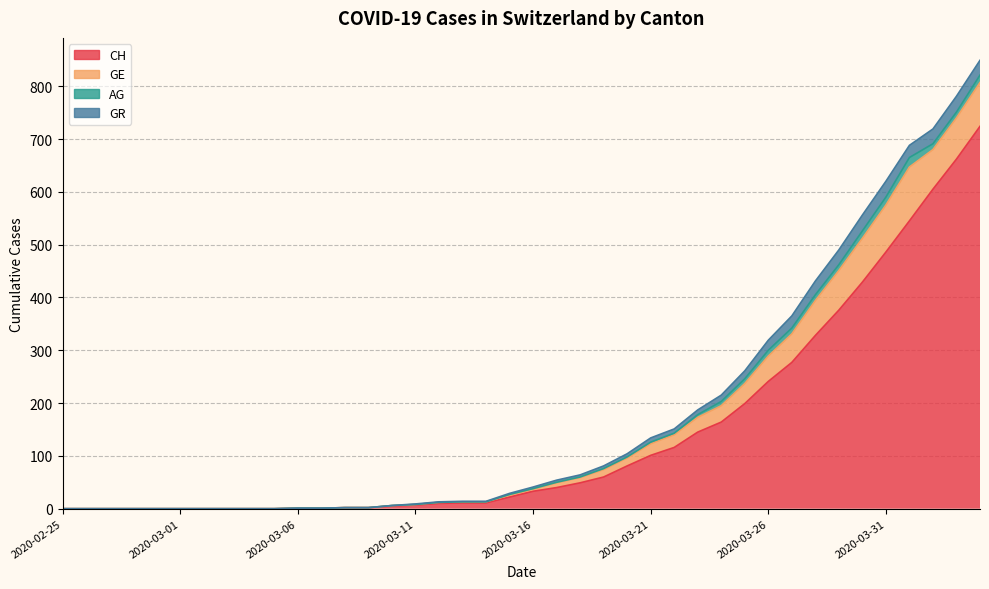

Reading left to right, transcribe all the data shown in this chart.

CH: 2020-02-25=0	2020-02-26=0	2020-02-27=0	2020-02-28=0	2020-02-29=0	2020-03-01=0	2020-03-02=0	2020-03-03=0	2020-03-04=0	2020-03-05=0	2020-03-06=1	2020-03-07=1	2020-03-08=2	2020-03-09=2	2020-03-10=5	2020-03-11=7	2020-03-12=10	2020-03-13=11	2020-03-14=11	2020-03-15=22	2020-03-16=33	2020-03-17=40	2020-03-18=49	2020-03-19=60	2020-03-20=81	2020-03-21=101	2020-03-22=116	2020-03-23=145	2020-03-24=164	2020-03-25=199	2020-03-26=241	2020-03-27=277	2020-03-28=328	2020-03-29=376	2020-03-30=429	2020-03-31=486	2020-04-01=545	2020-04-02=605	2020-04-03=662	2020-04-04=724
GE: 2020-02-25=0	2020-02-26=0	2020-02-27=0	2020-02-28=0	2020-02-29=0	2020-03-01=0	2020-03-02=0	2020-03-03=0	2020-03-04=0	2020-03-05=0	2020-03-06=0	2020-03-07=0	2020-03-08=0	2020-03-09=0	2020-03-10=1	2020-03-11=1	2020-03-12=2	2020-03-13=2	2020-03-14=2	2020-03-15=4	2020-03-16=4	2020-03-17=9	2020-03-18=10	2020-03-19=14	2020-03-20=15	2020-03-21=22	2020-03-22=24	2020-03-23=28	2020-03-24=31	2020-03-25=38	2020-03-26=48	2020-03-27=54	2020-03-28=66	2020-03-29=75	2020-03-30=83	2020-03-31=89	2020-04-01=102	2020-04-02=75	2020-04-03=78	2020-04-04=83
AG: 2020-02-25=0	2020-02-26=0	2020-02-27=0	2020-02-28=0	2020-02-29=0	2020-03-01=0	2020-03-02=0	2020-03-03=0	2020-03-04=0	2020-03-05=0	2020-03-06=0	2020-03-07=0	2020-03-08=0	2020-03-09=0	2020-03-10=0	2020-03-11=0	2020-03-12=0	2020-03-13=0	2020-03-14=0	2020-03-15=1	2020-03-16=1	2020-03-17=1	2020-03-18=1	2020-03-19=2	2020-03-20=2	2020-03-21=3	2020-03-22=3	2020-03-23=5	2020-03-24=8	2020-03-25=9	2020-03-26=11	2020-03-27=11	2020-03-28=11	2020-03-29=11	2020-03-30=14	2020-03-31=15	2020-04-01=18	2020-04-02=11	2020-04-03=11	2020-04-04=14
GR: 2020-02-25=0	2020-02-26=0	2020-02-27=0	2020-02-28=0	2020-02-29=0	2020-03-01=0	2020-03-02=0	2020-03-03=0	2020-03-04=0	2020-03-05=0	2020-03-06=0	2020-03-07=0	2020-03-08=0	2020-03-09=0	2020-03-10=0	2020-03-11=1	2020-03-12=1	2020-03-13=1	2020-03-14=1	2020-03-15=2	2020-03-16=3	2020-03-17=4	2020-03-18=4	2020-03-19=5	2020-03-20=6	2020-03-21=8	2020-03-22=8	2020-03-23=9	2020-03-24=12	2020-03-25=15	2020-03-26=19	2020-03-27=23	2020-03-28=26	2020-03-29=28	2020-03-30=30	2020-03-31=30	2020-04-01=23	2020-04-02=28	2020-04-03=30	2020-04-04=28